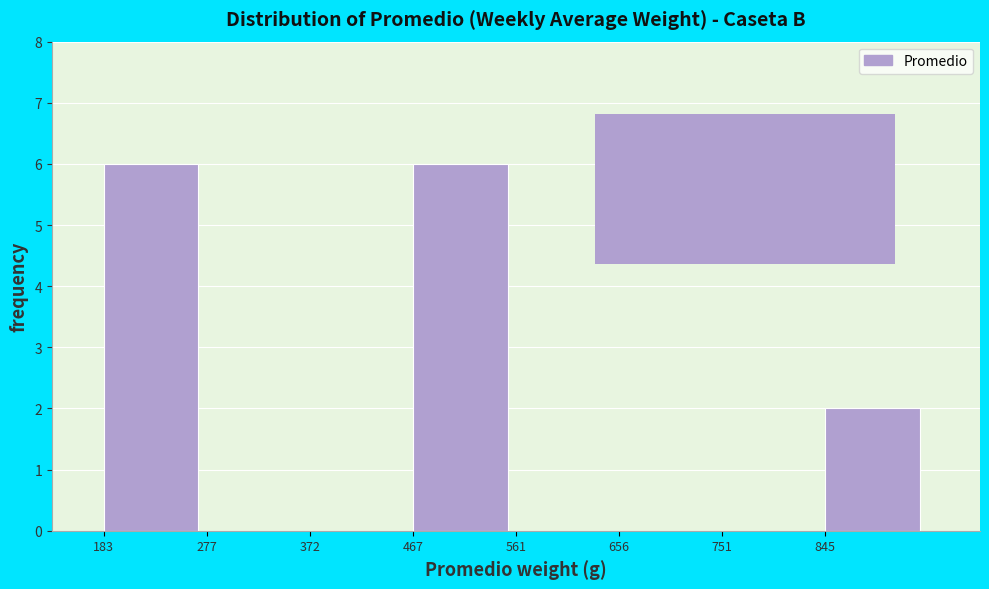

How tall is the bar that spans 850 to 940 on the x-axis? Neither the bar edges nor the heights are printed on the chart, so give them approximately, as read against the axes.

2